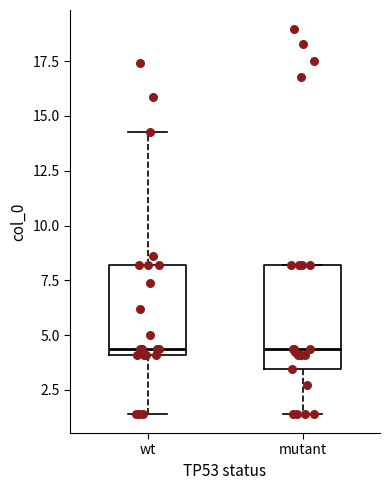

Reading left to right, transcribe this box plot: for each box, give where its median line is, the range the box spans, and where its two whiskers end, as read against the y-axis. The values are not printed on the chart, so give them approximately, as read against the axis.

wt: median 4.5, box 4.0 to 8.0, whiskers 1.5 to 14.5
mutant: median 4.5, box 3.5 to 8.0, whiskers 1.5 to 8.0